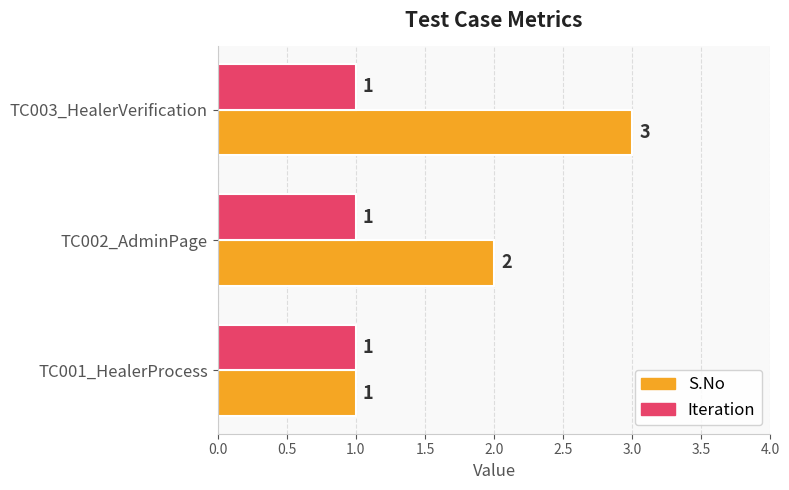

Is the value of Iteration at TC002_AdminPage greater than the value of S.No at TC003_HealerVerification?

No